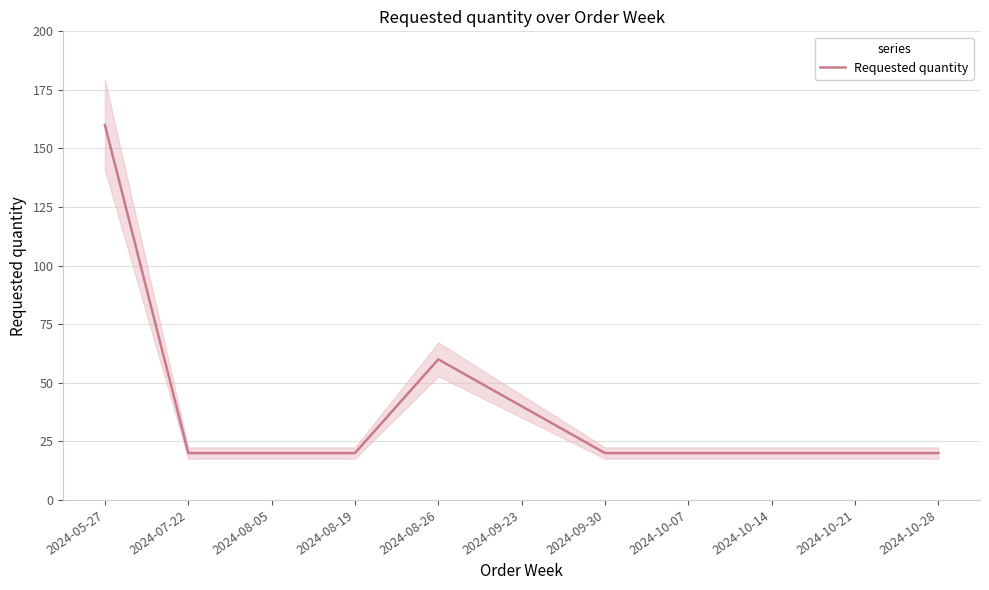

True or false: the data has more than 1 interior local peaks.

False